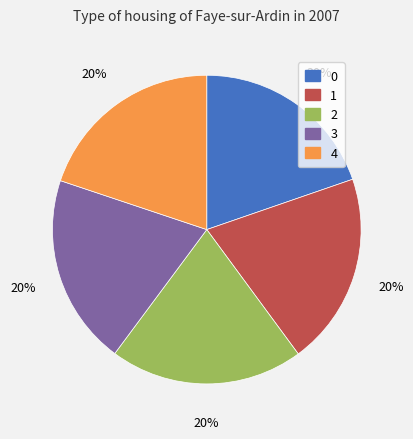

To the nearest percent, what is the average slice percentage?

20%